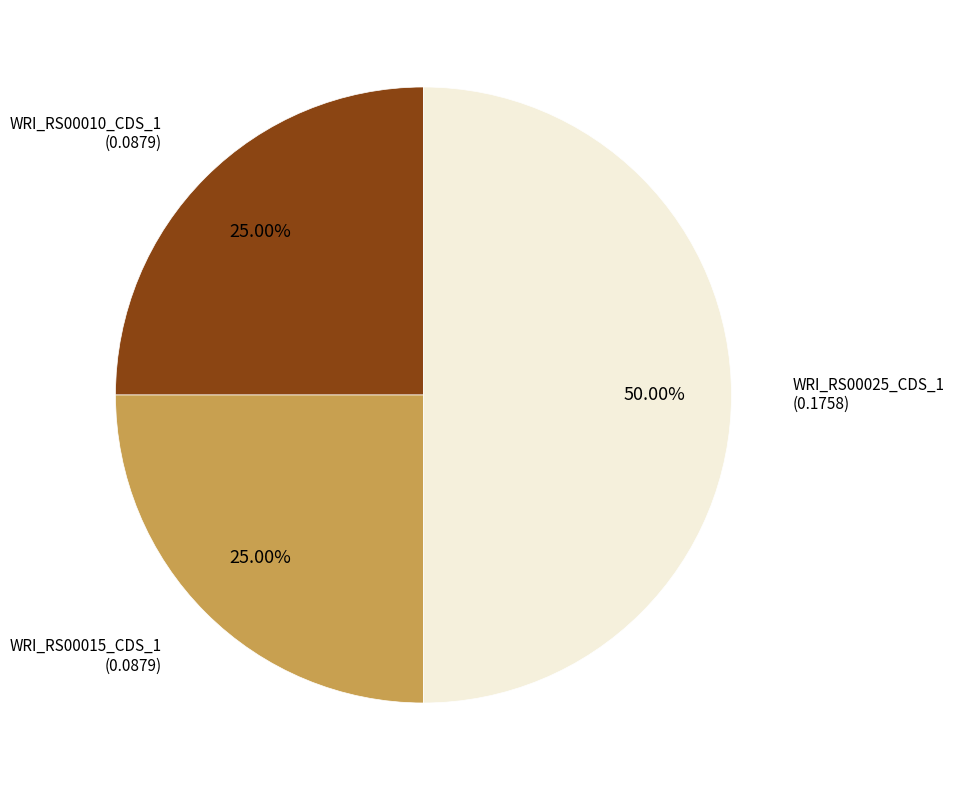

What percentage is the WRI_RS00025_CDS_1 slice, to the nearest percent?

50%